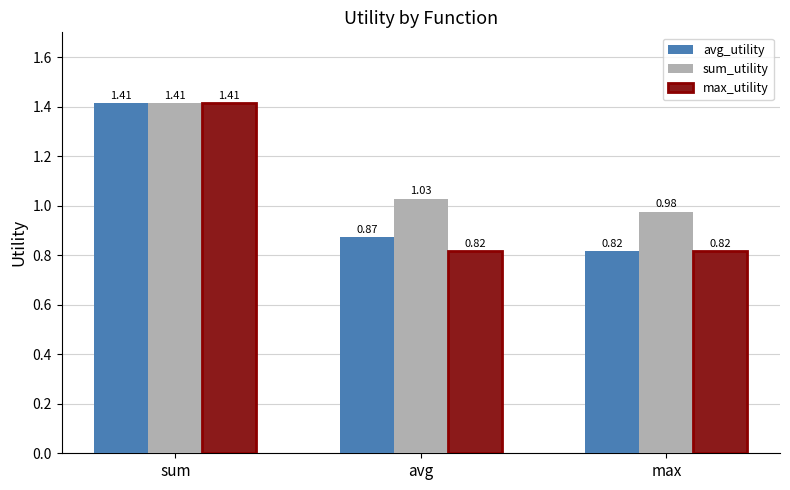

Between sum and avg, which series saw the biggest shift?

max_utility